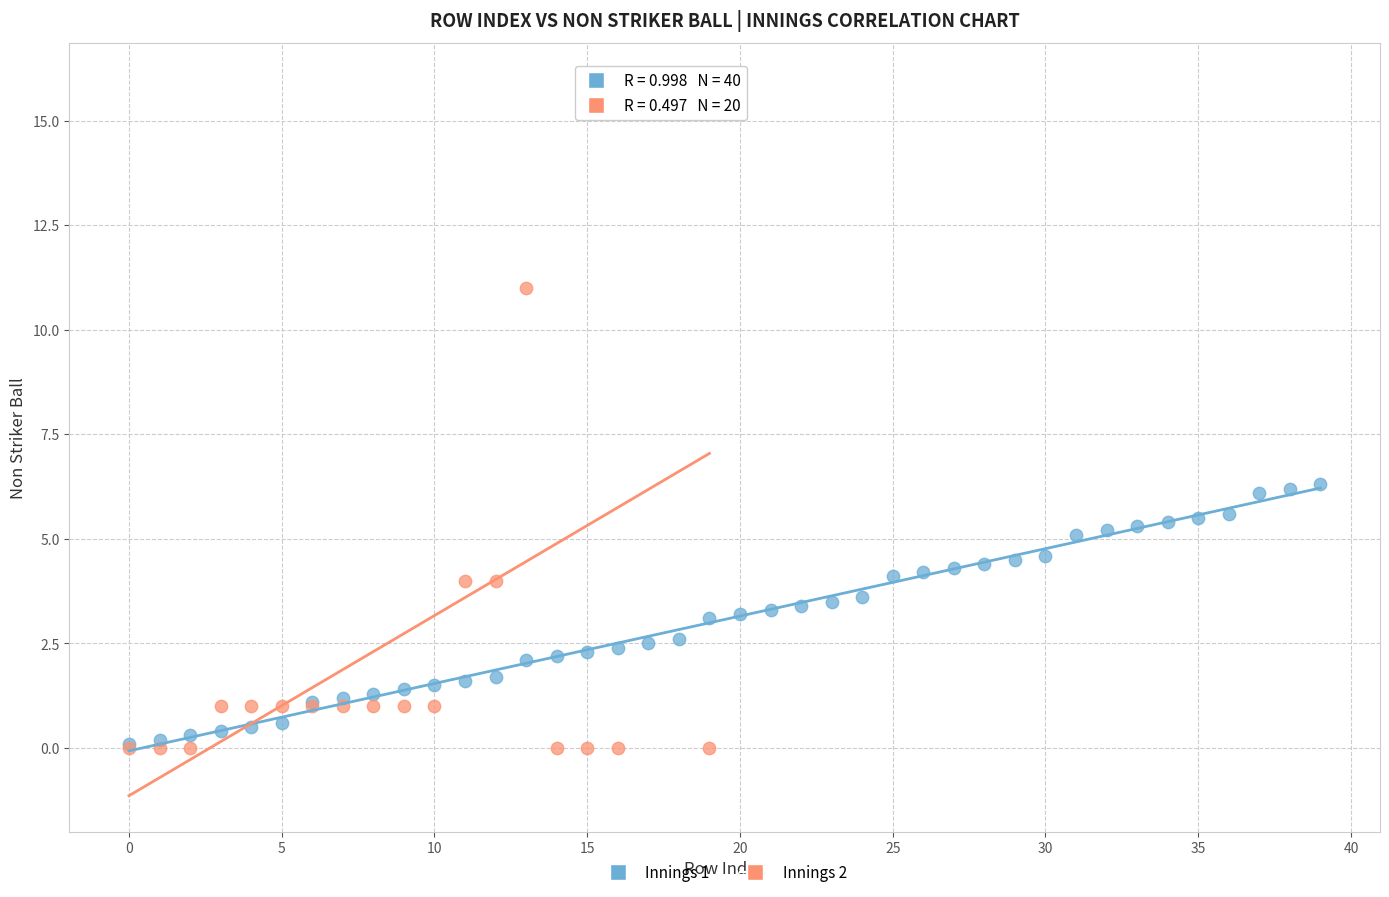

Which series has the largest Y range (max minus min)?

Innings 2